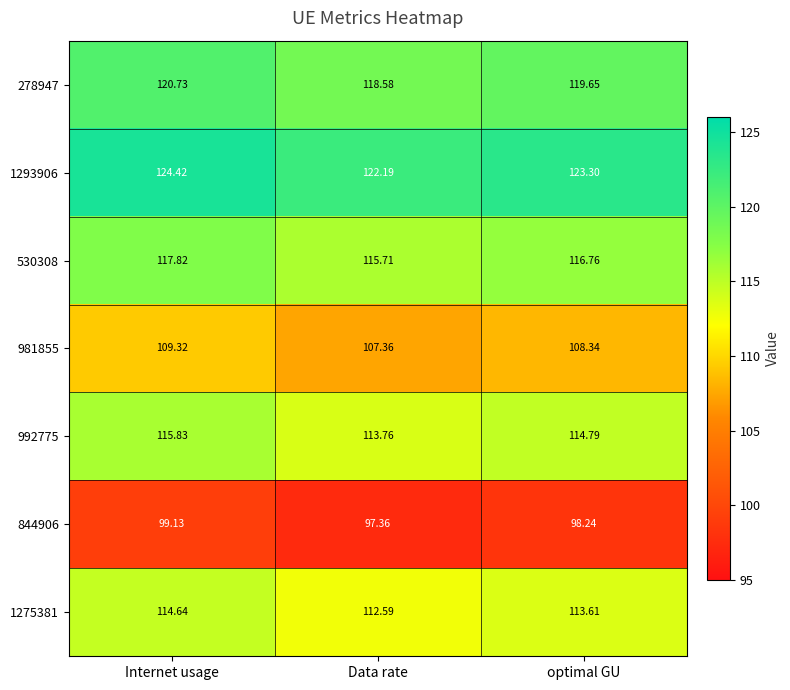

What is the difference between the highest and lowest values at Data rate?

24.8